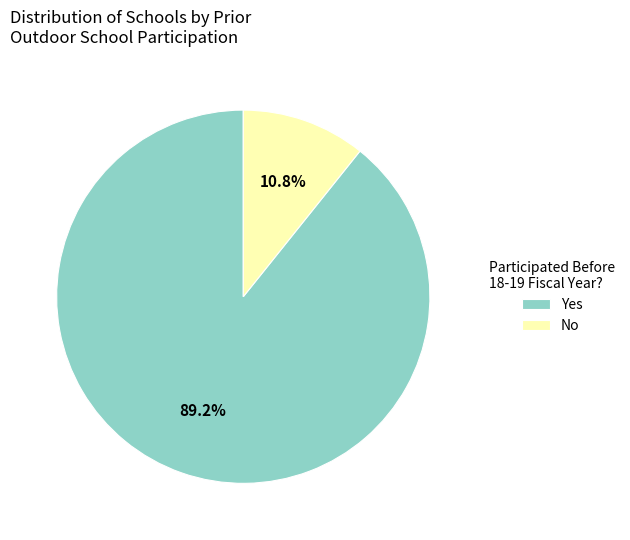

To the nearest percent, what is the average slice percentage?

50%